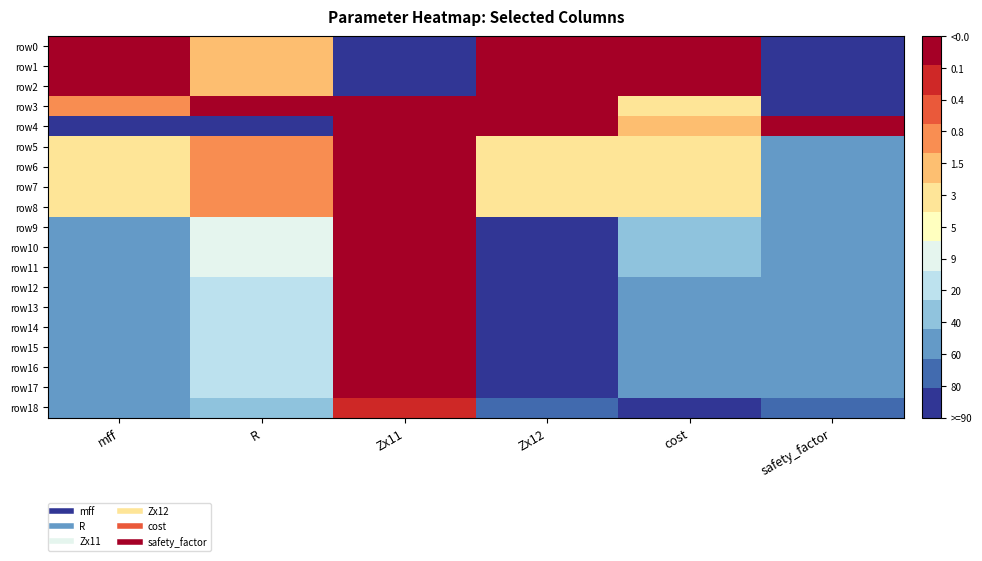

Reading left to right, list all the values displayed in this chart.

row0: mff=1.0	R=0.7	Zx11=0.0	Zx12=1.0	cost=1.0	safety_factor=0.0
row1: mff=1.0	R=0.7	Zx11=0.0	Zx12=1.0	cost=1.0	safety_factor=0.0
row2: mff=1.0	R=0.7	Zx11=0.0	Zx12=1.0	cost=1.0	safety_factor=0.0
row3: mff=0.7	R=1.0	Zx11=0.9	Zx12=1.0	cost=0.6	safety_factor=0.0
row4: mff=0.0	R=0.0	Zx11=1.0	Zx12=1.0	cost=0.7	safety_factor=1.0
row5: mff=0.6	R=0.7	Zx11=0.9	Zx12=0.6	cost=0.5	safety_factor=0.2
row6: mff=0.6	R=0.7	Zx11=0.9	Zx12=0.6	cost=0.5	safety_factor=0.2
row7: mff=0.6	R=0.7	Zx11=0.9	Zx12=0.6	cost=0.5	safety_factor=0.2
row8: mff=0.6	R=0.7	Zx11=0.9	Zx12=0.6	cost=0.5	safety_factor=0.2
row9: mff=0.2	R=0.4	Zx11=1.0	Zx12=0.0	cost=0.2	safety_factor=0.2
row10: mff=0.2	R=0.4	Zx11=1.0	Zx12=0.0	cost=0.2	safety_factor=0.2
row11: mff=0.2	R=0.4	Zx11=1.0	Zx12=0.0	cost=0.2	safety_factor=0.2
row12: mff=0.2	R=0.4	Zx11=1.0	Zx12=0.1	cost=0.2	safety_factor=0.2
row13: mff=0.2	R=0.4	Zx11=1.0	Zx12=0.1	cost=0.2	safety_factor=0.2
row14: mff=0.2	R=0.4	Zx11=1.0	Zx12=0.1	cost=0.2	safety_factor=0.2
row15: mff=0.2	R=0.4	Zx11=1.0	Zx12=0.1	cost=0.2	safety_factor=0.2
row16: mff=0.2	R=0.4	Zx11=1.0	Zx12=0.1	cost=0.2	safety_factor=0.2
row17: mff=0.2	R=0.4	Zx11=1.0	Zx12=0.1	cost=0.2	safety_factor=0.2
row18: mff=0.2	R=0.3	Zx11=0.9	Zx12=0.1	cost=0.0	safety_factor=0.1